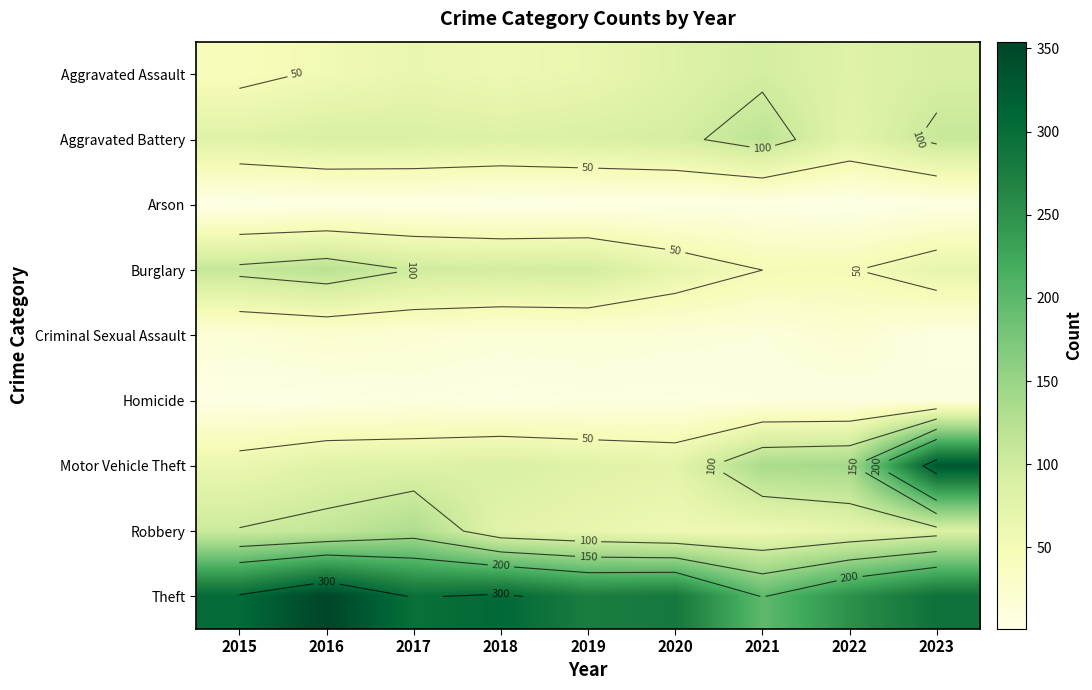

The Aggravated Battery series shows 83 at 2018. True or false?

True